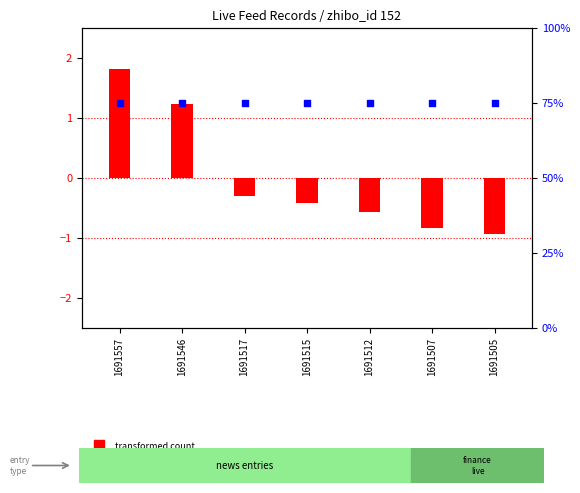

Which series has the widest spread of Y values?

transformed count